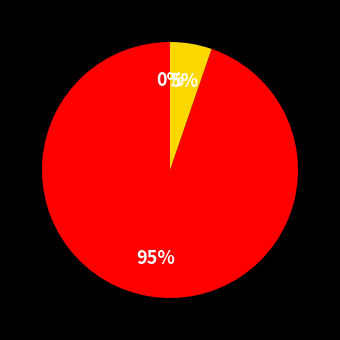

Is the sum of 6 and 0 greater than half?

No